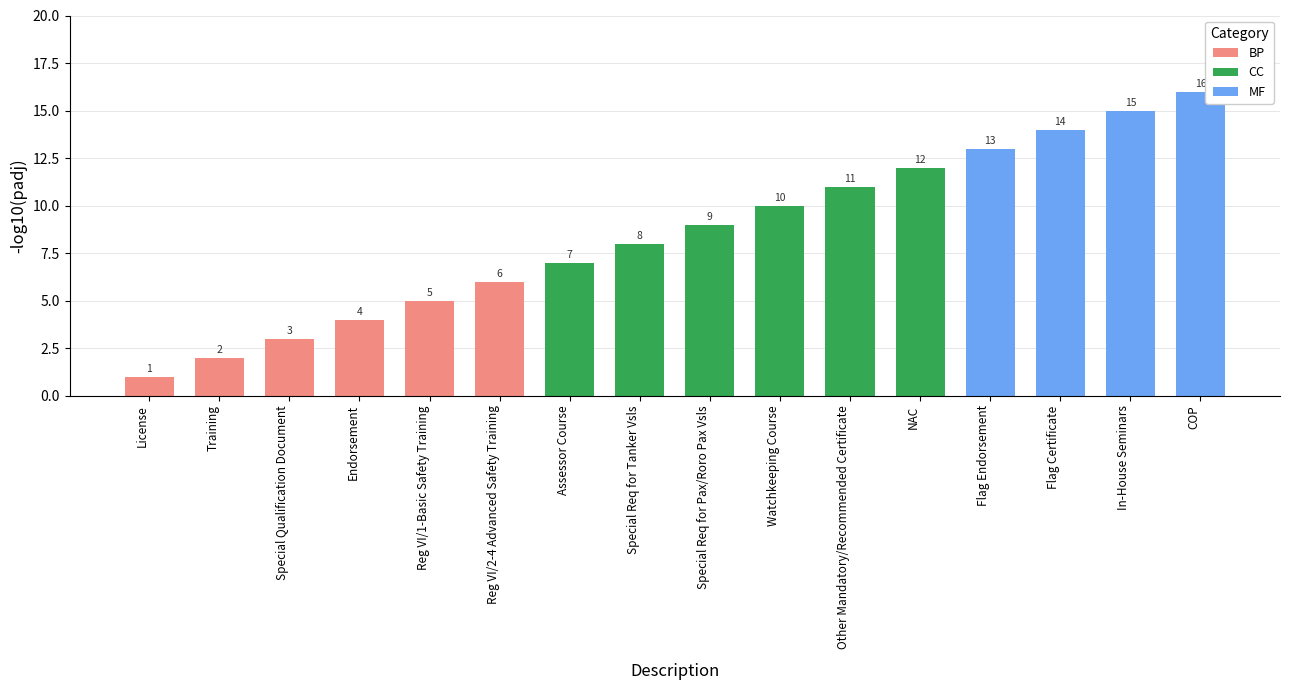

The chart shows a value of 0 at License. True or false?

False